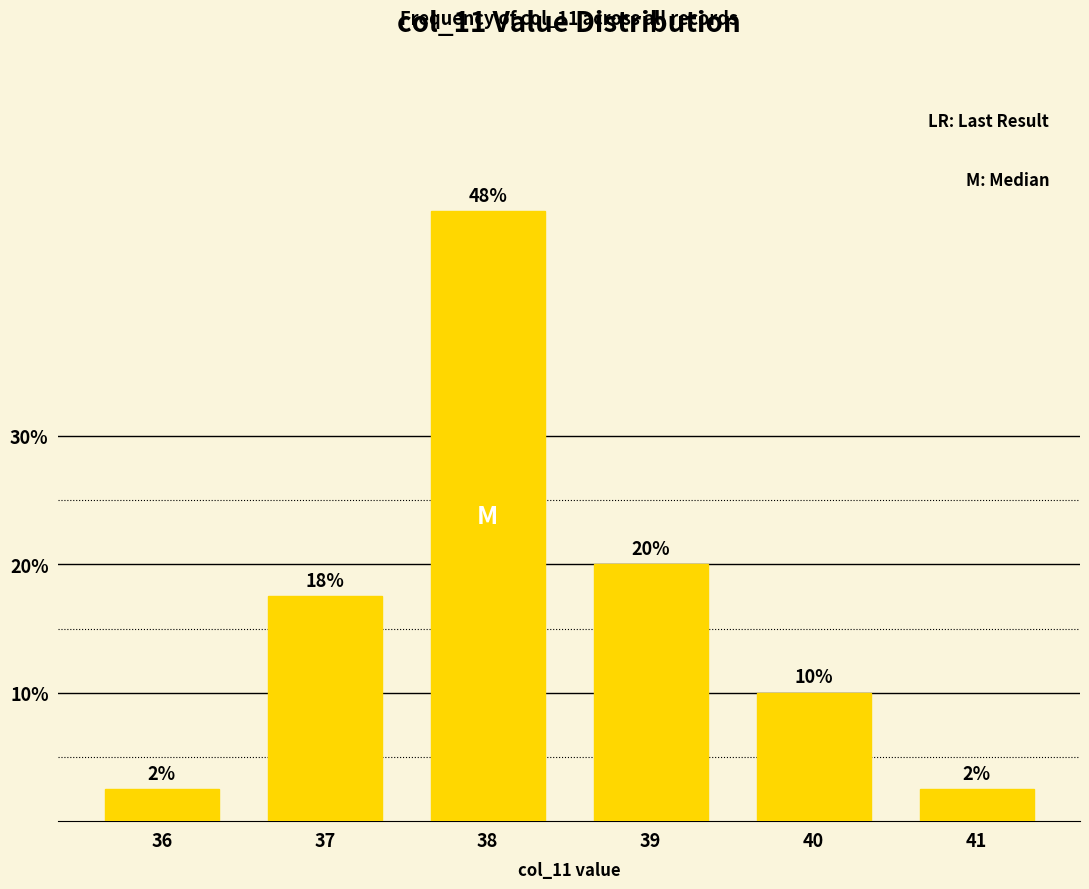

Are the bars horizontal?

No